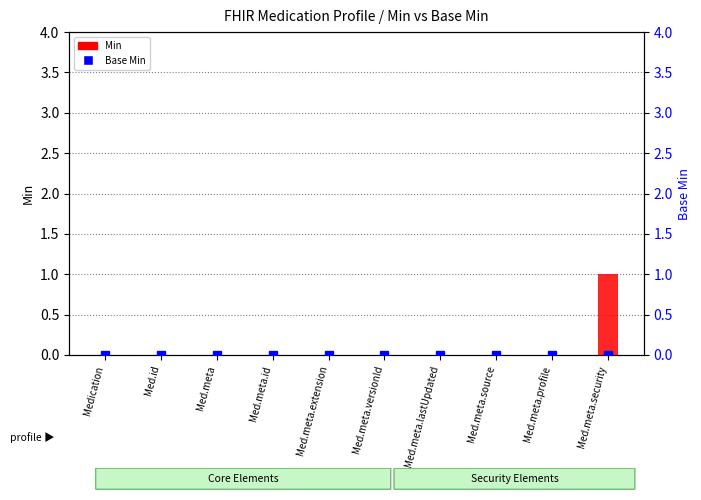

What is the sum of all Min values?

1